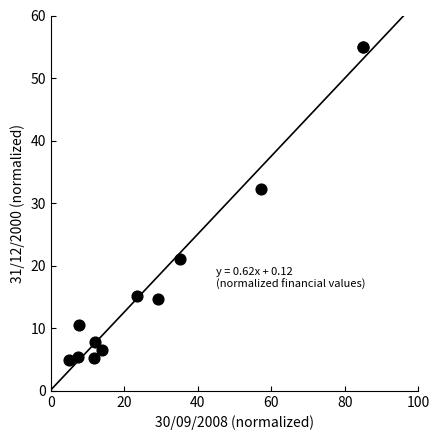

What Y value in the scatter plot is closest to 30?

32.3